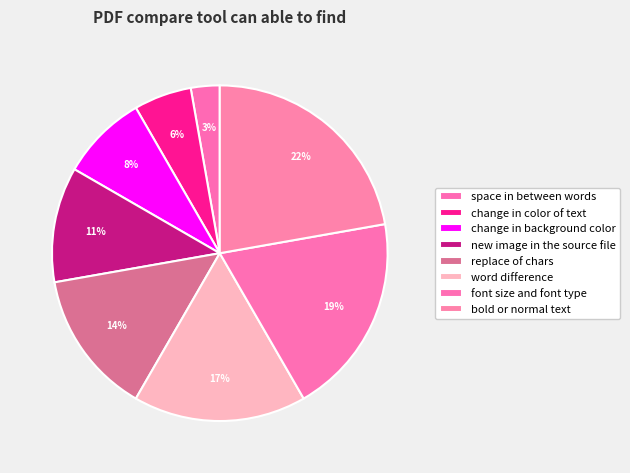

To the nearest percent, what portion does bold or normal text represent?

22%